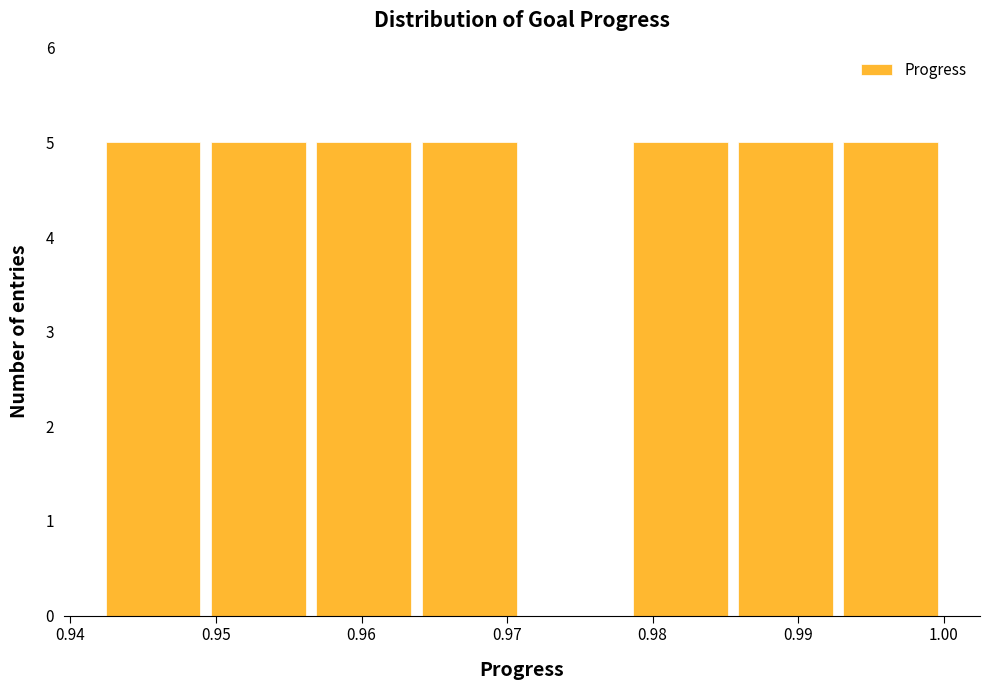

What is the height of the bar covering 0.978 to 0.986 on the x-axis? Neither the bar edges nor the heights are printed on the chart, so give them approximately, as read against the axes.

5